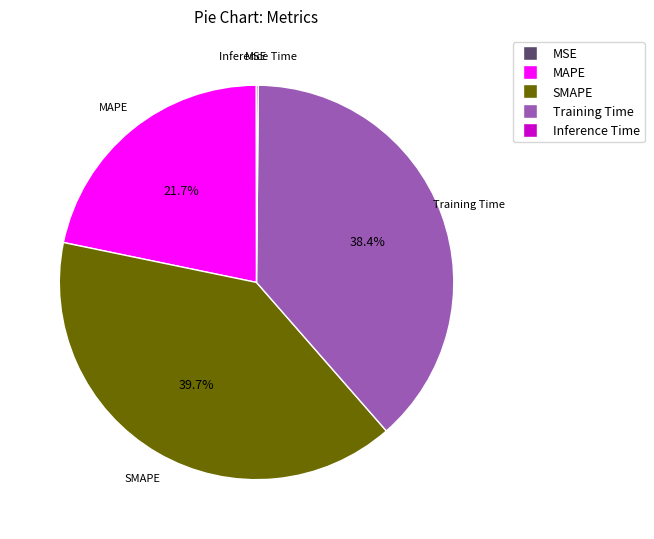

Does SMAPE represent more than half of the total?

No